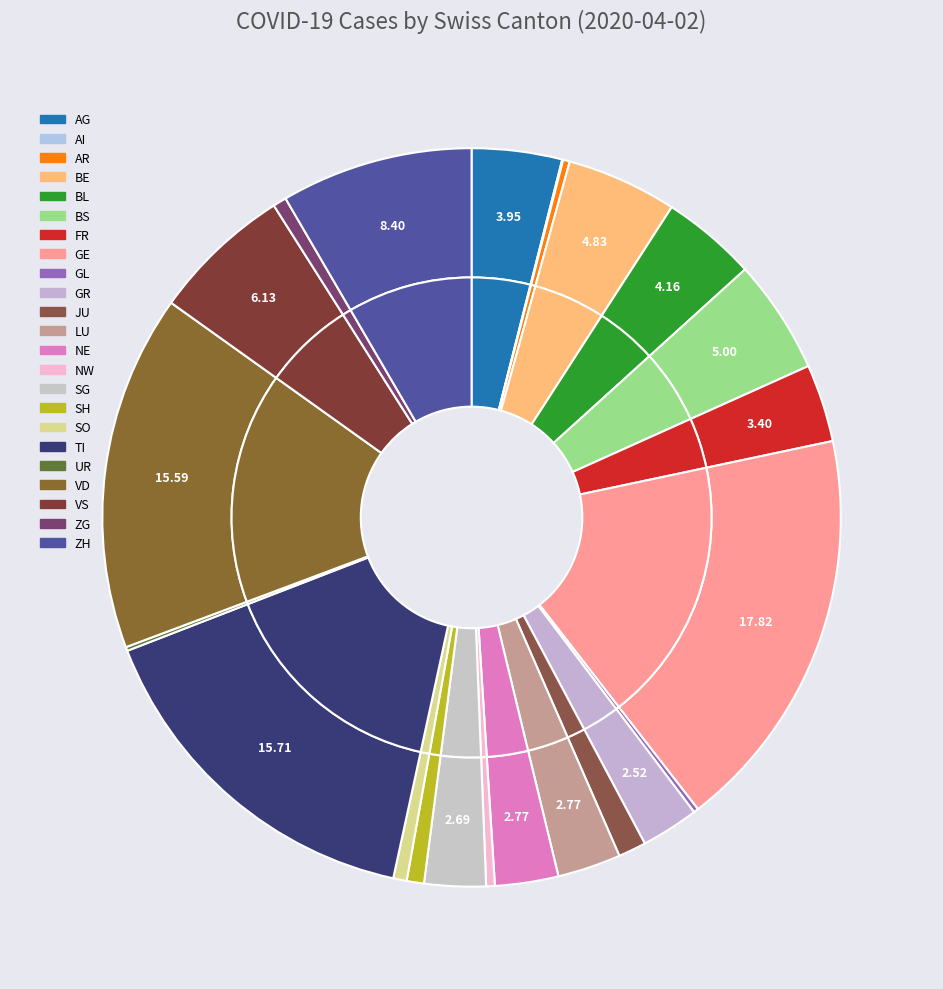

Does OW account for over 50% of the chart?

No